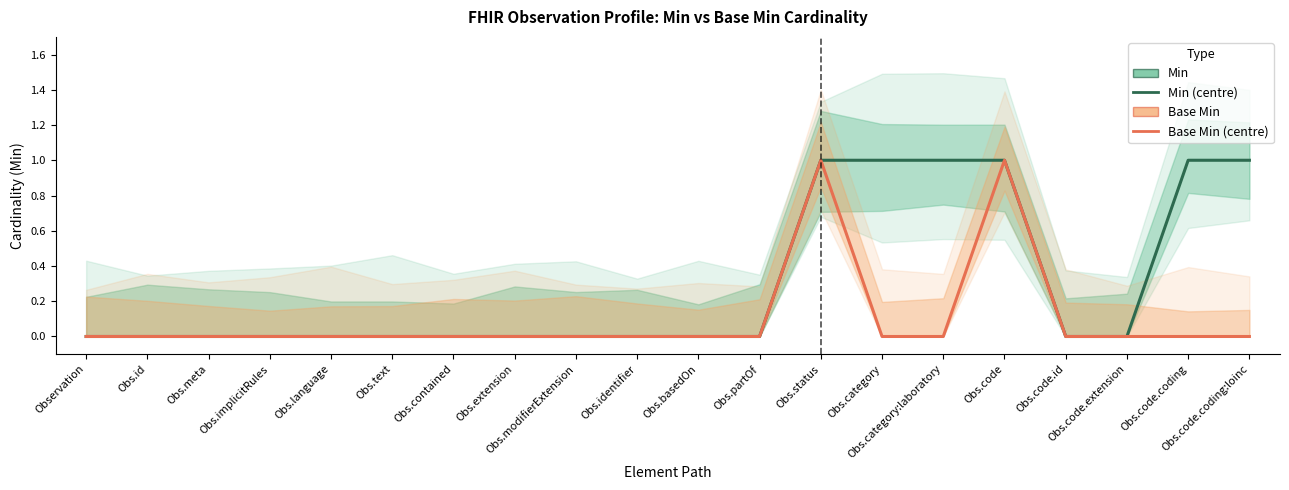

Is this an area chart (filled region under the line)?

No